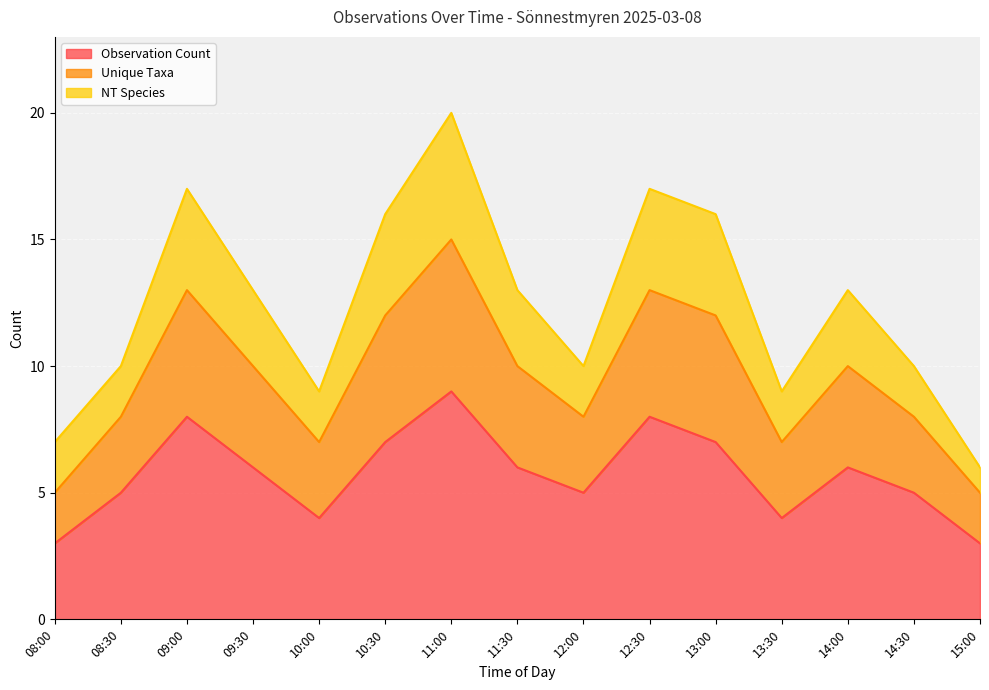

How many interior local peaks does the Unique Taxa series have?

4